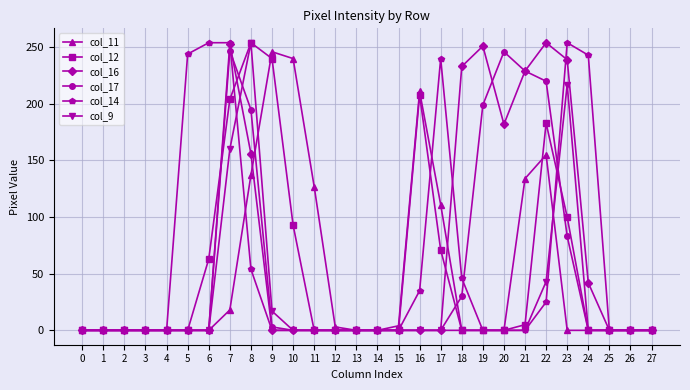

What are all the series names shown in the legend?

col_11, col_12, col_16, col_17, col_14, col_9